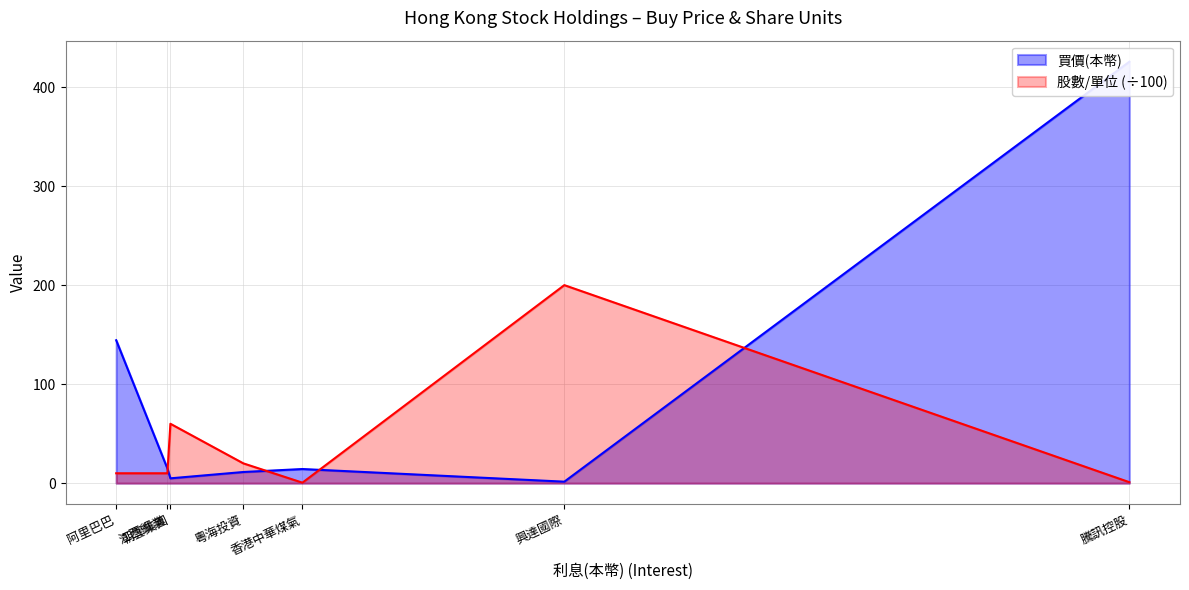

Does the chart display data point markers on the line(s)?

No